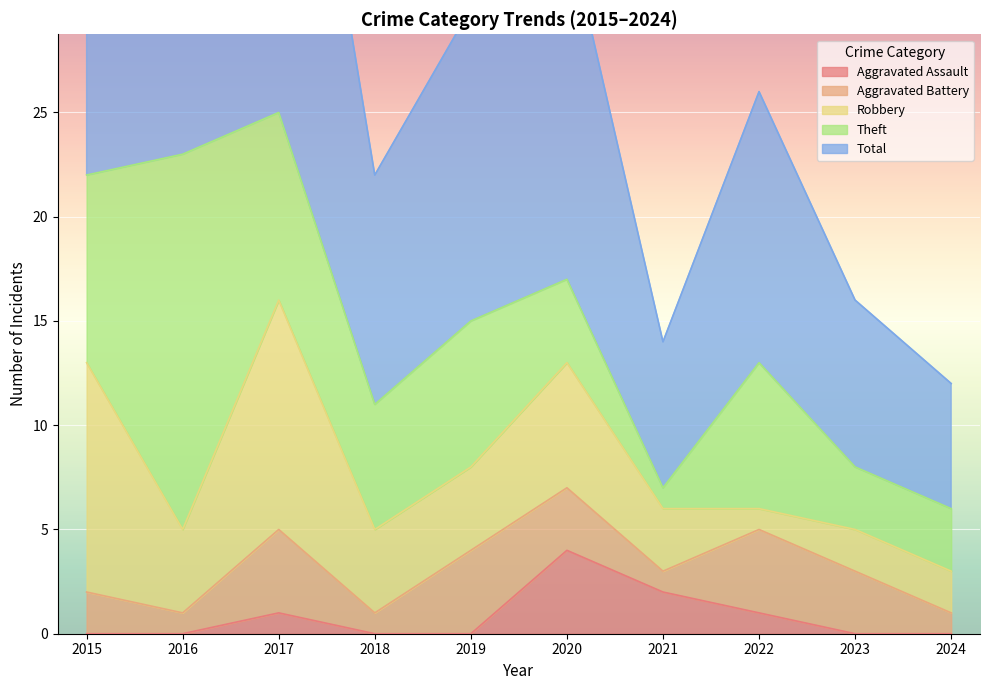

What is the sum of the Robbery values at 2015 and 2022?

12